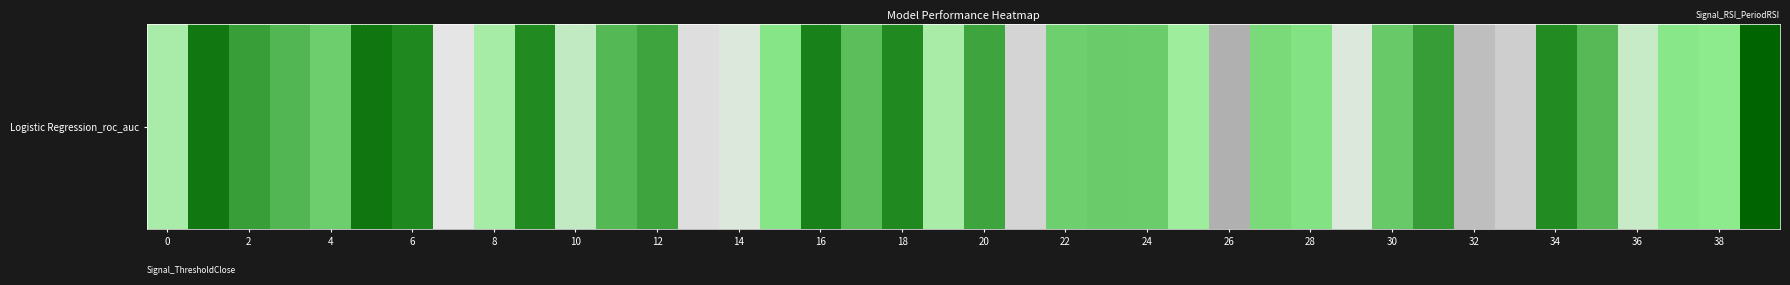

Where is the data nearest to the value 0?

26